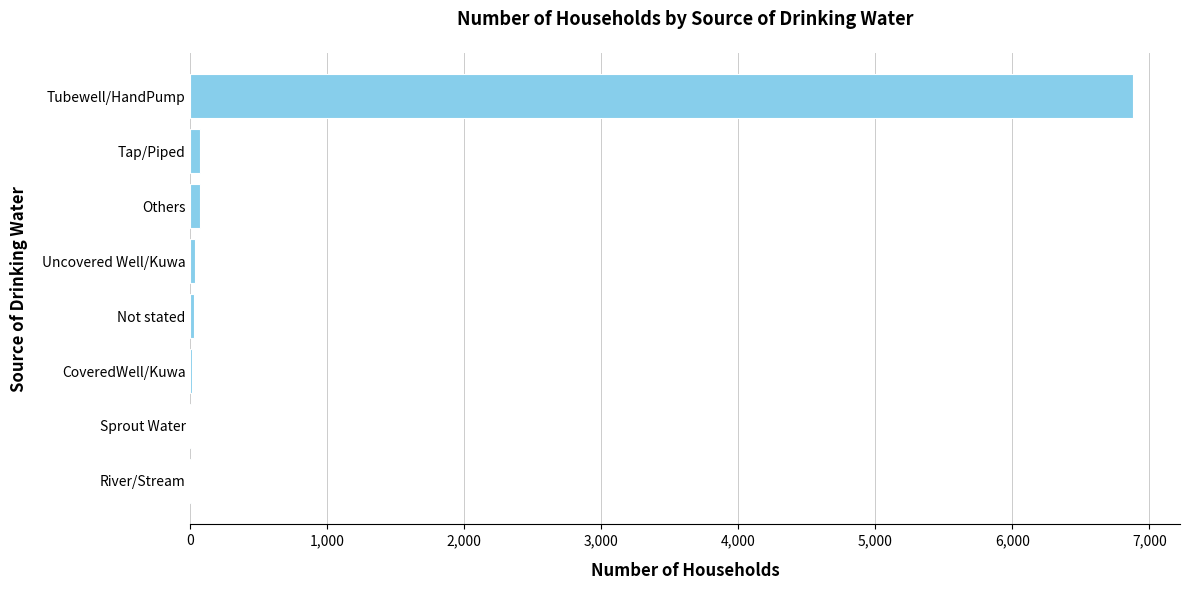

What is the sum of all values?

7098